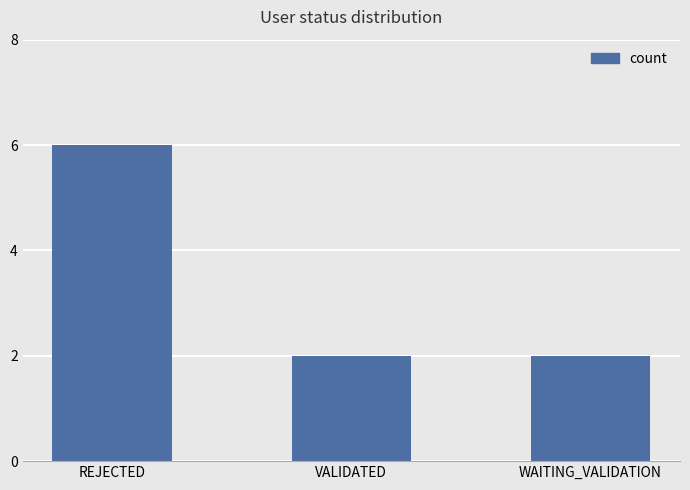

What is the label of the 3rd bar from the left?

WAITING_VALIDATION